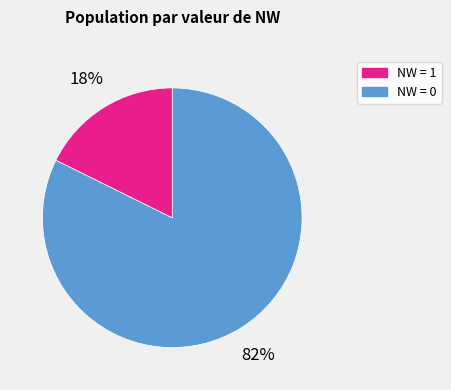

To the nearest percent, what is the average slice percentage?

50%